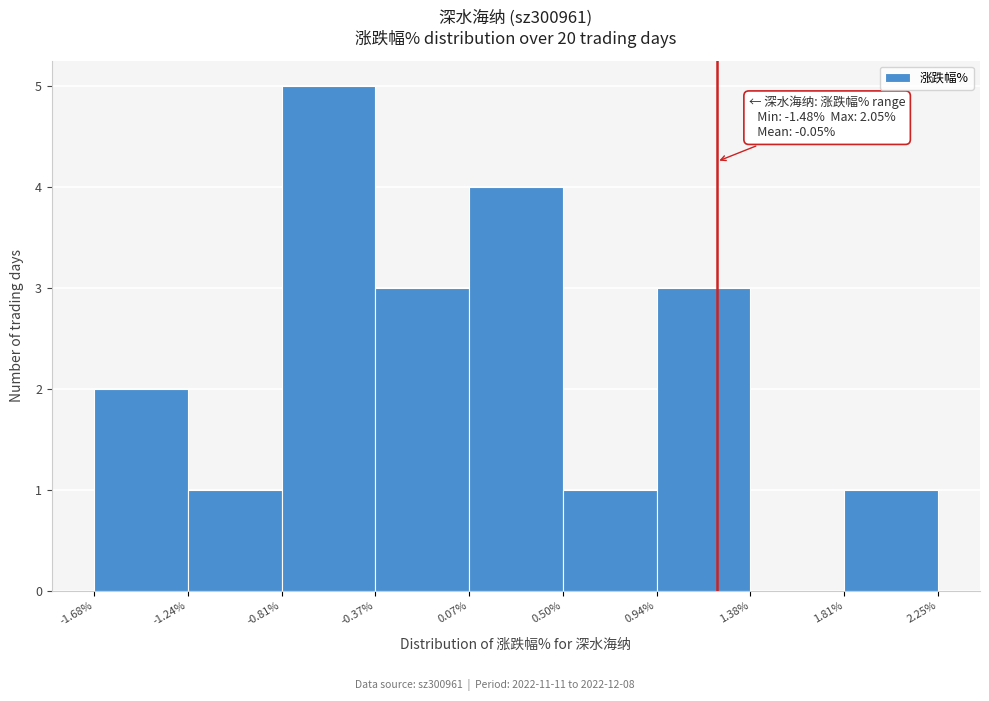

Over which range of the x-axis is the bar tallest?

-0.81% to -0.37%